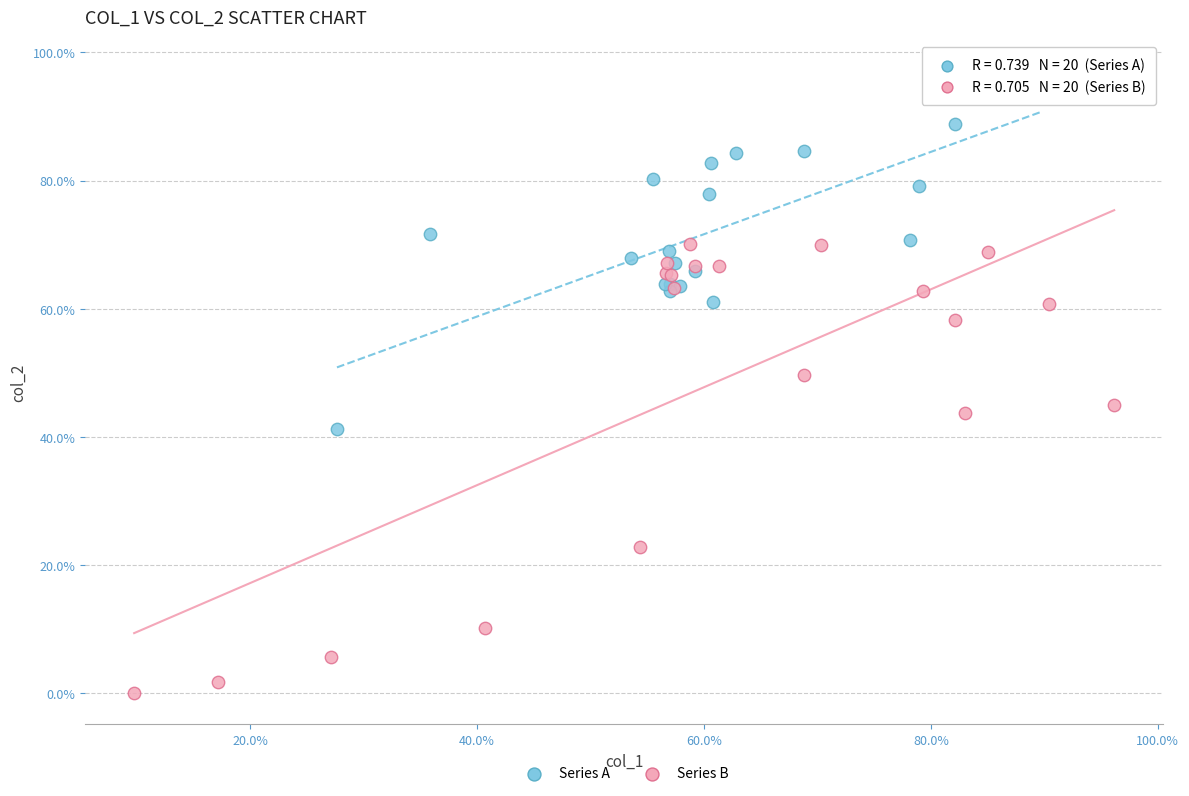

What are all the series names shown in the legend?

Series A, Series B